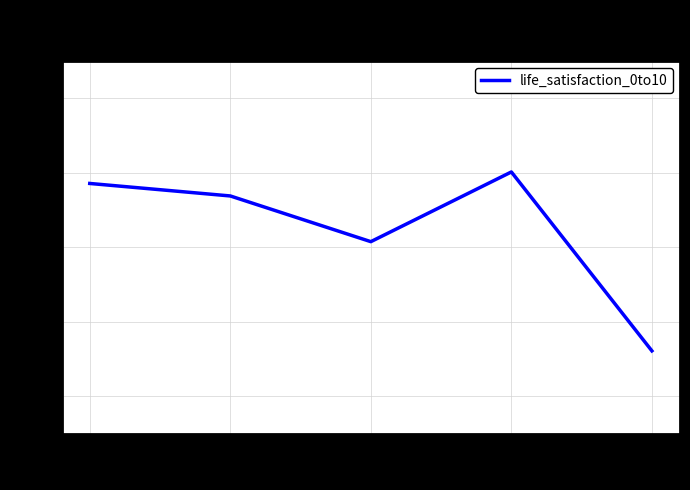

List the labels in order of value, largest first.

4, 1, 2, 3, 5